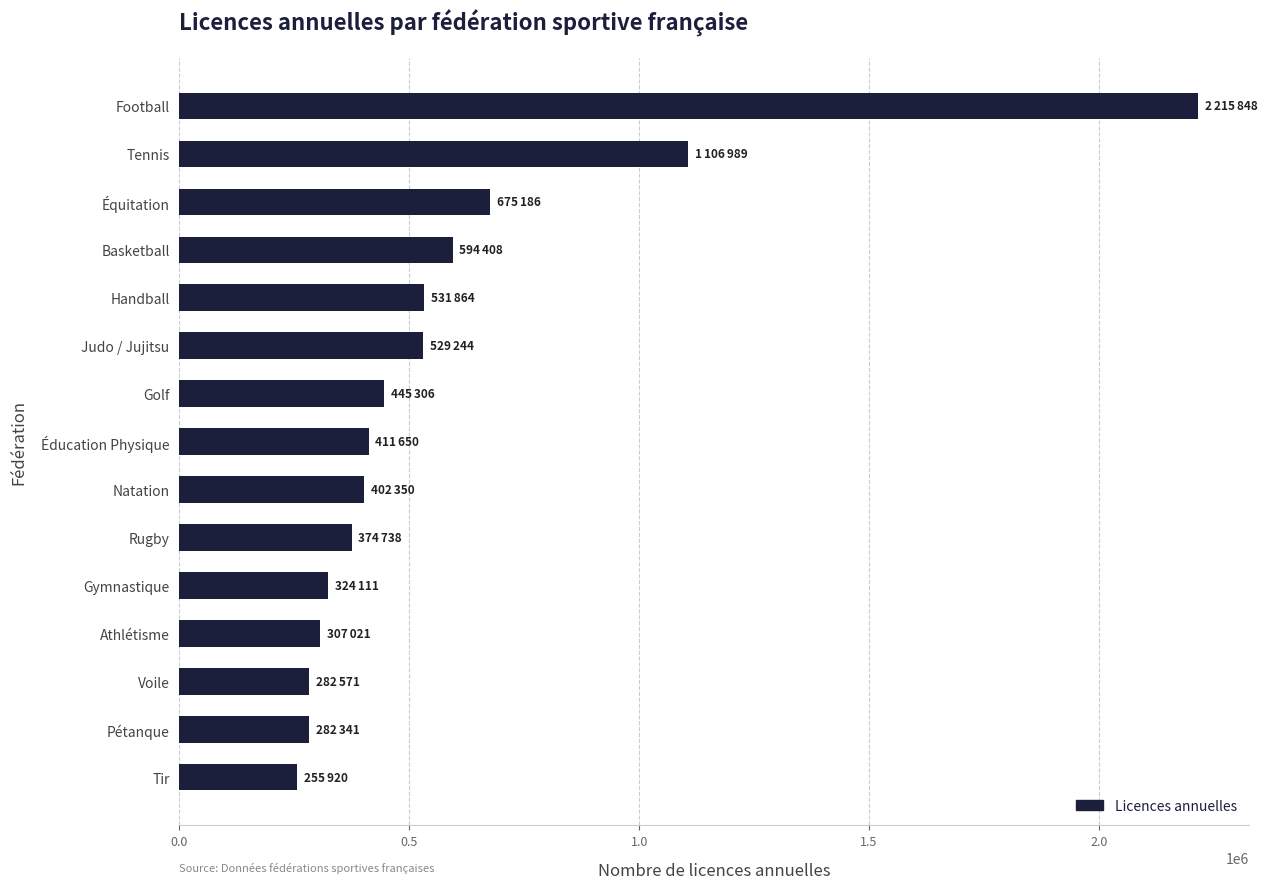

What is the smallest value displayed?

255920